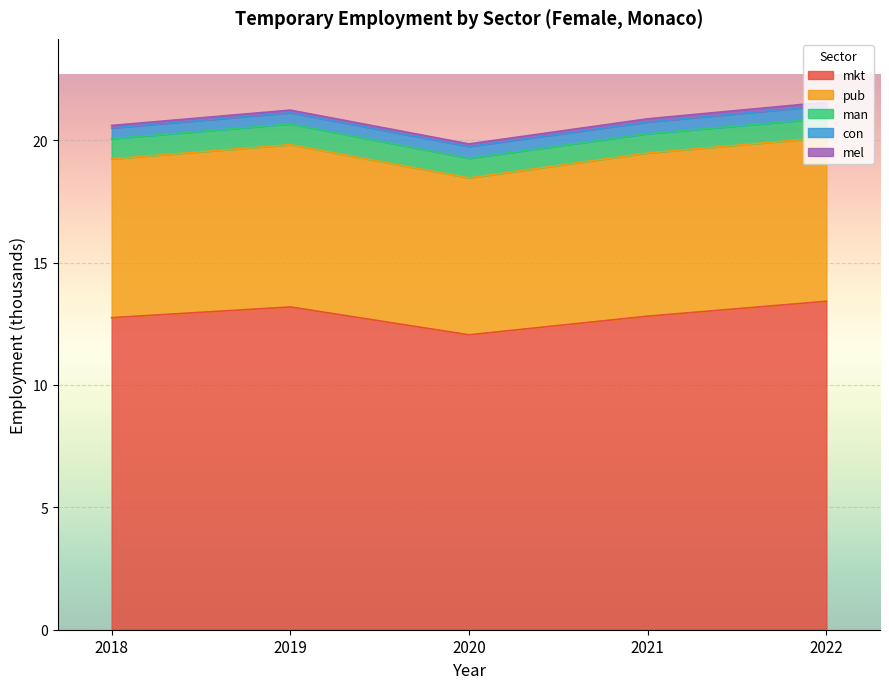

How many lines are shown in the chart?

5